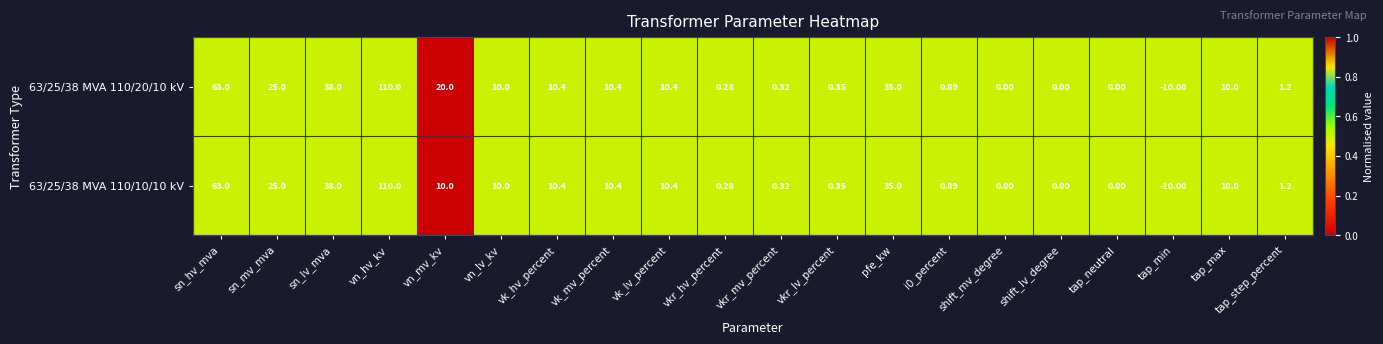

At which label does 63/25/38 MVA 110/20/10 kV first exceed 10?

sn_hv_mva